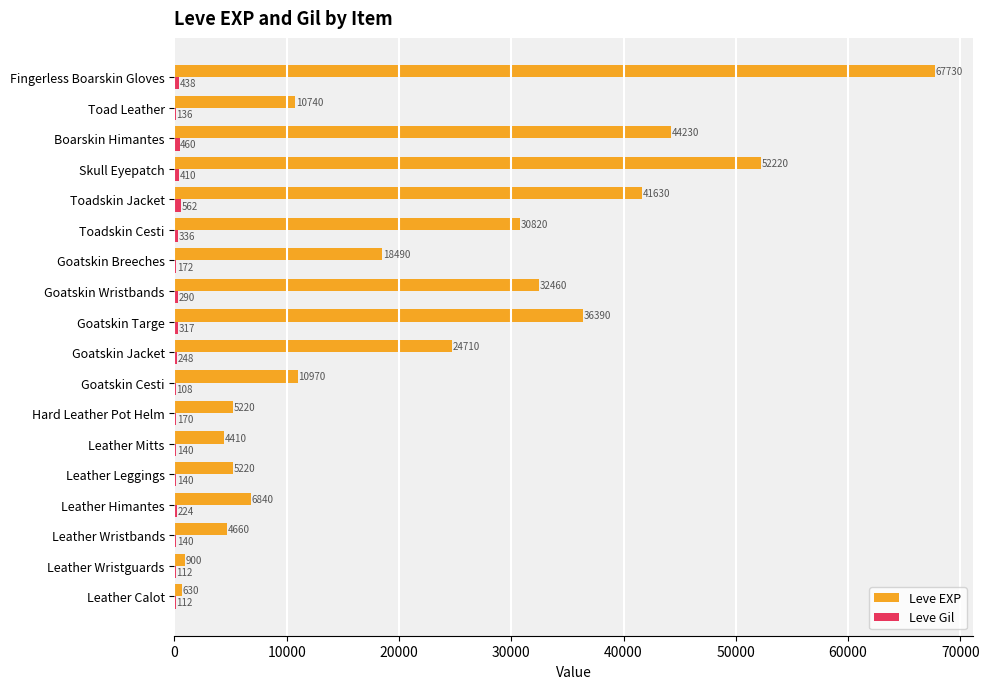

What is the greatest value displayed?

67730